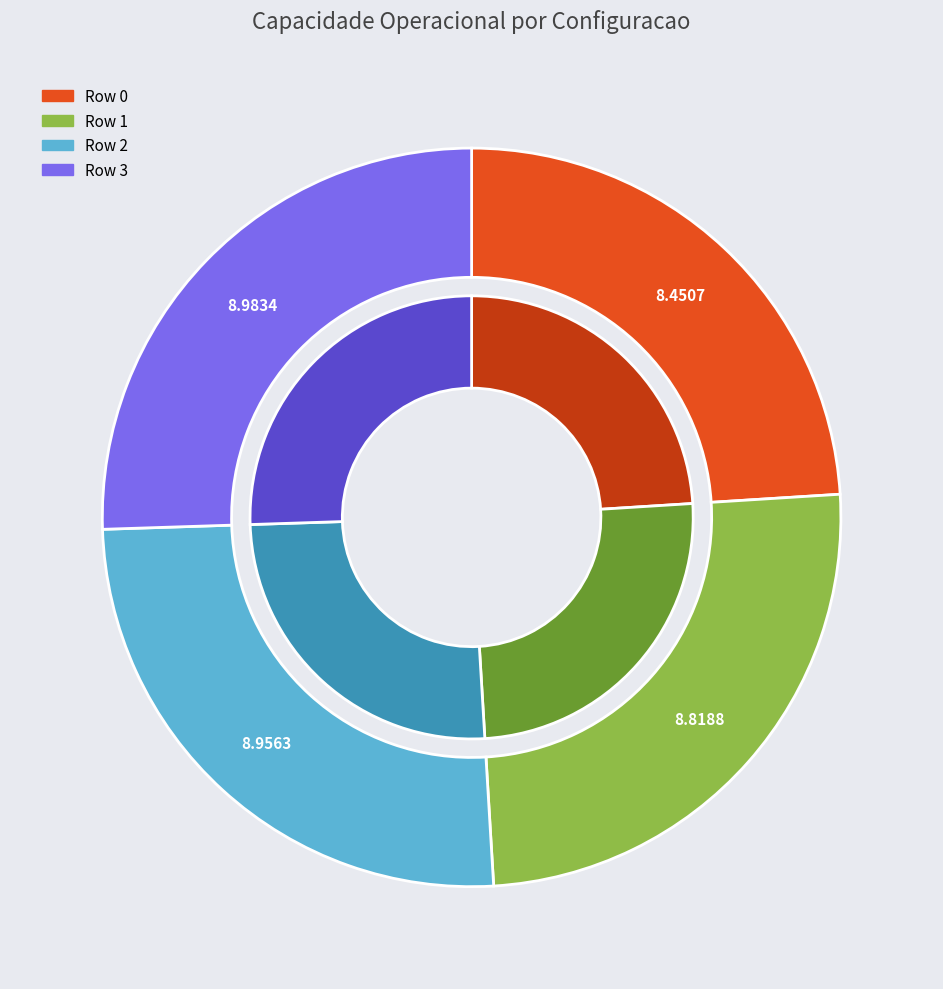

What is the largest slice in the pie chart?

Row 3